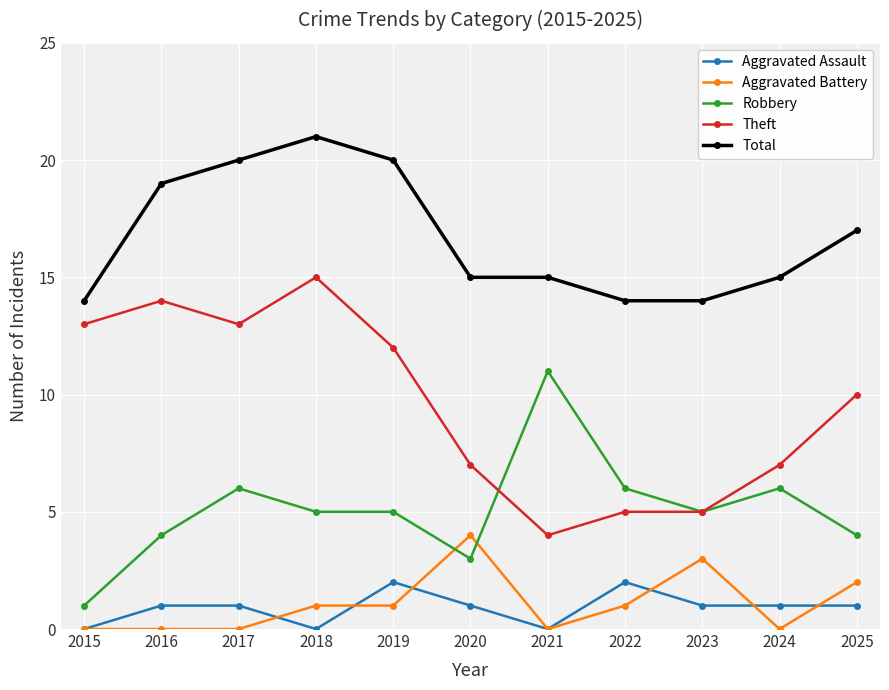

Which series changed the most between 2016 and 2020?

Theft